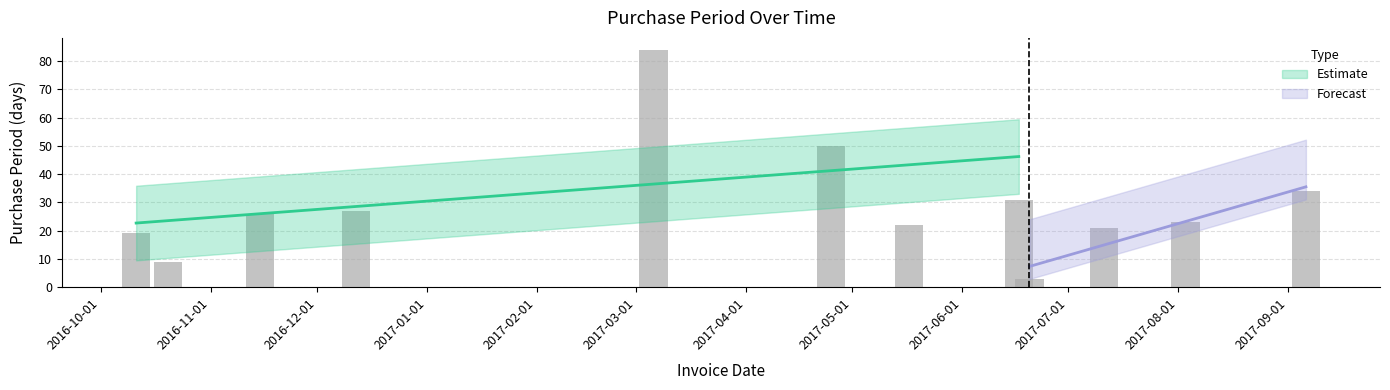

Which has a higher value, 2016-12-12 or 2016-10-11?

2016-12-12